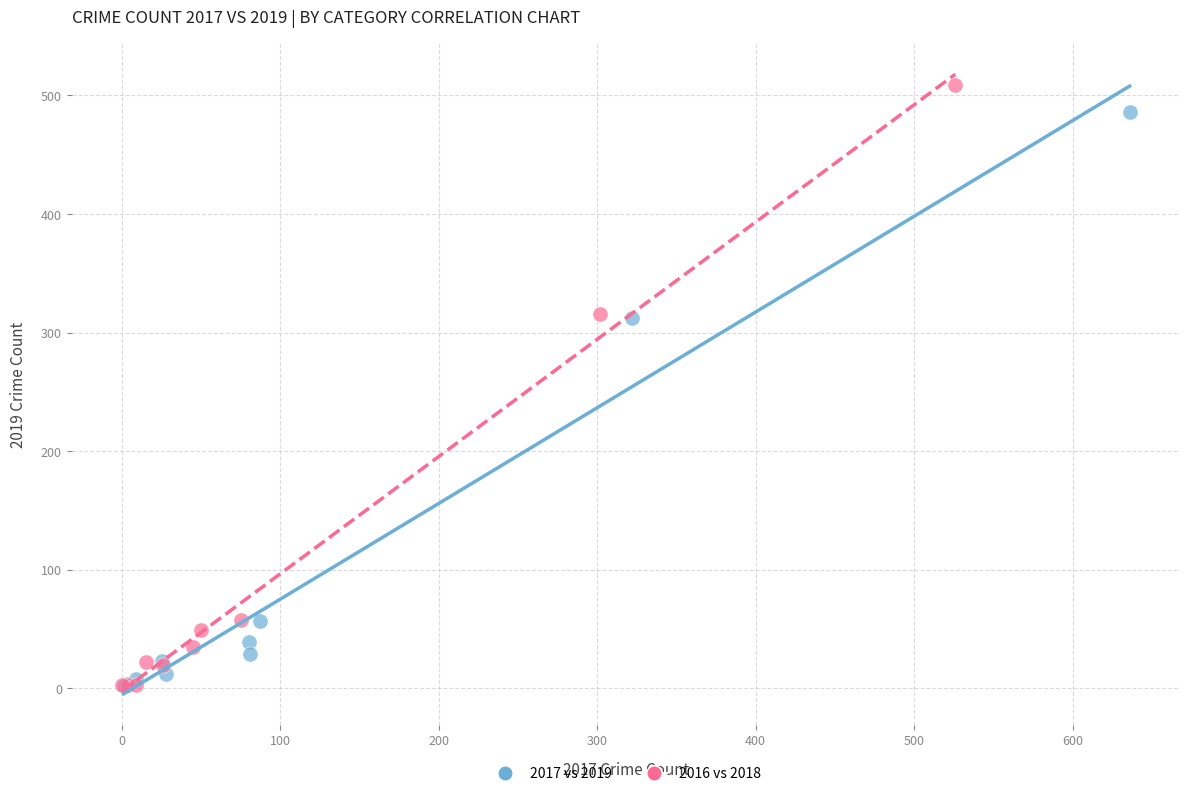

Which series reaches the maximum Y coordinate?

2016 vs 2018